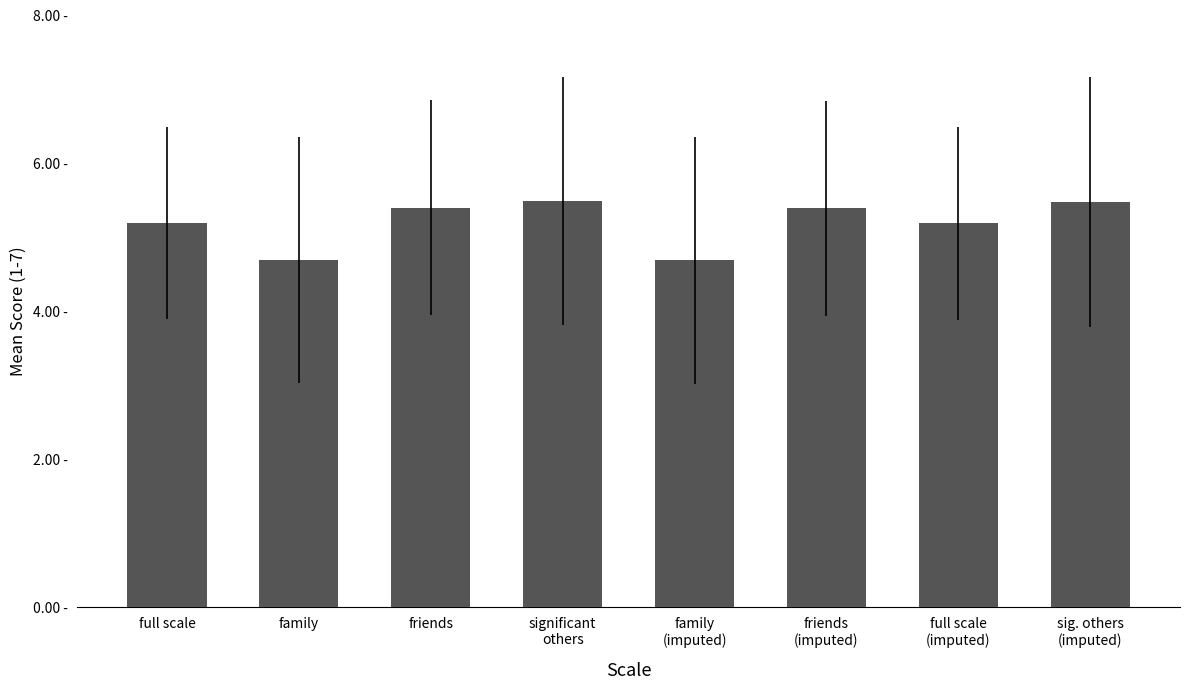

What is the difference between the second highest and second lowest values?

0.8